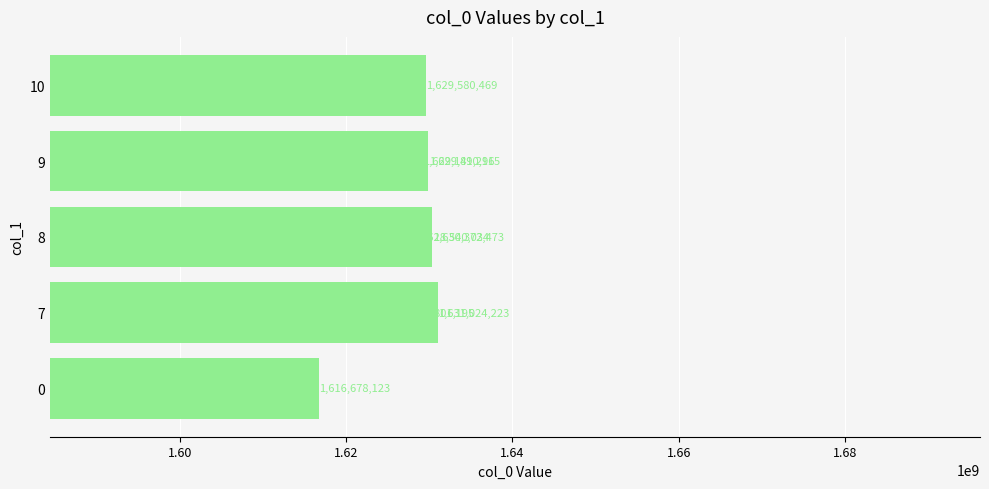

What is the change in value from 1.62 to 1.64?

+601262